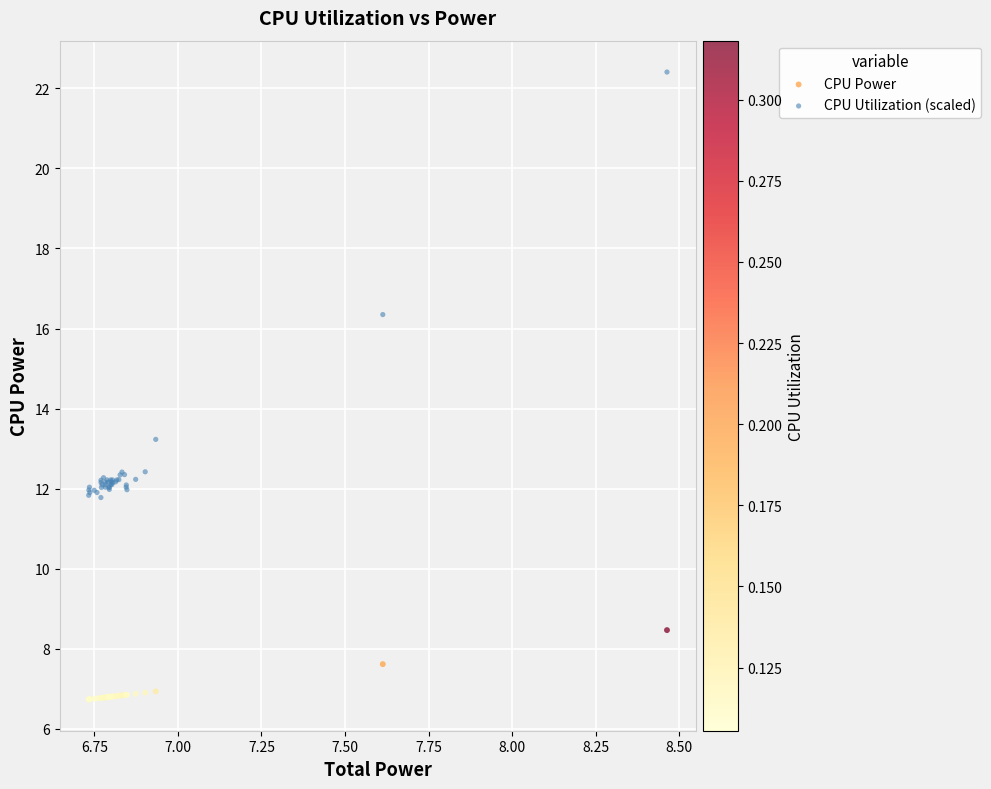

In the CPU Utilization (scaled) series, what Y value is closest to 17?

16.3